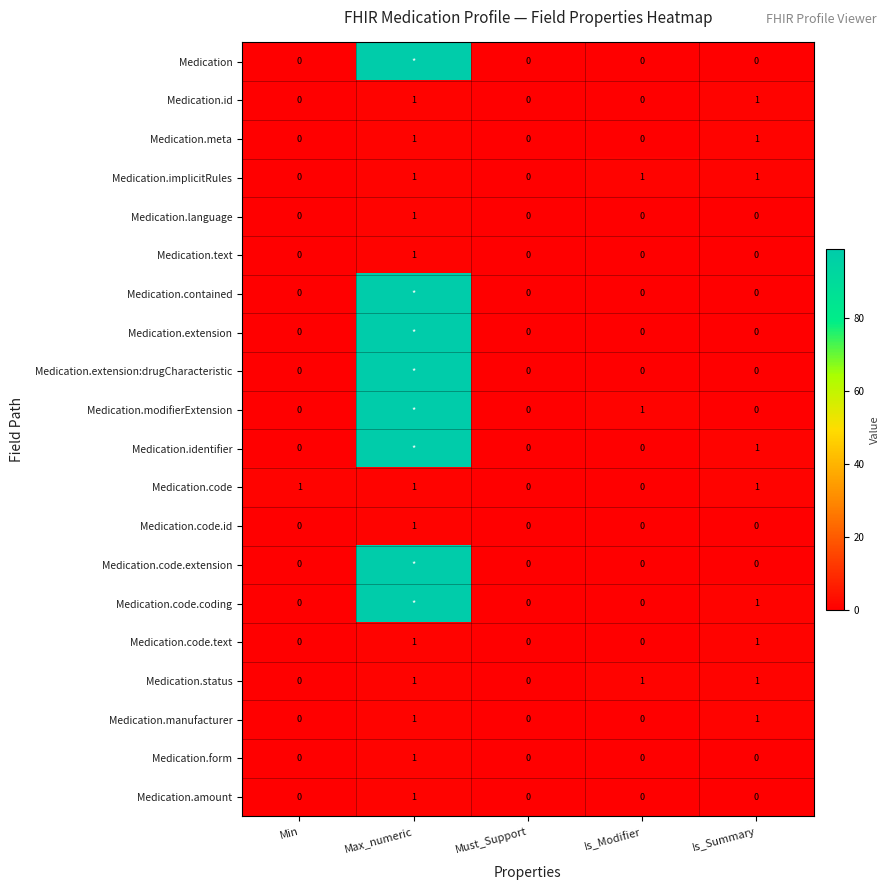

The value of Medication.meta at Is_Modifier is 0. True or false?

True